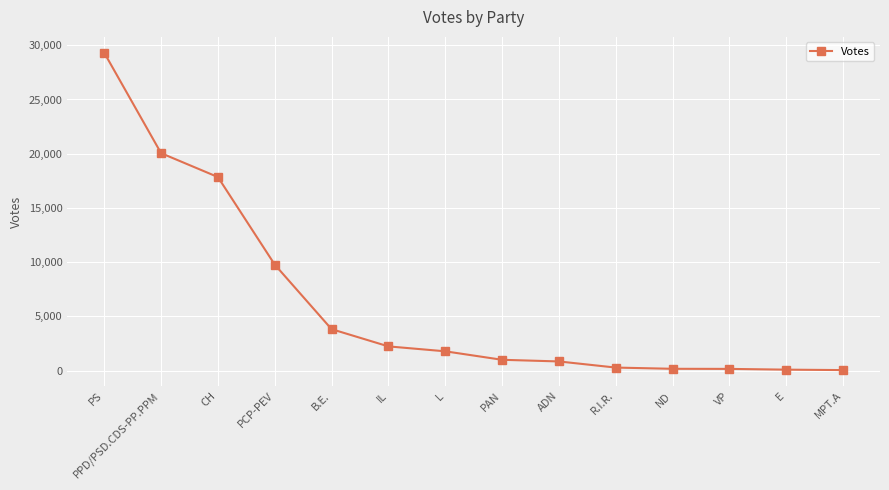

What is the value of the 13th point from the left?

81